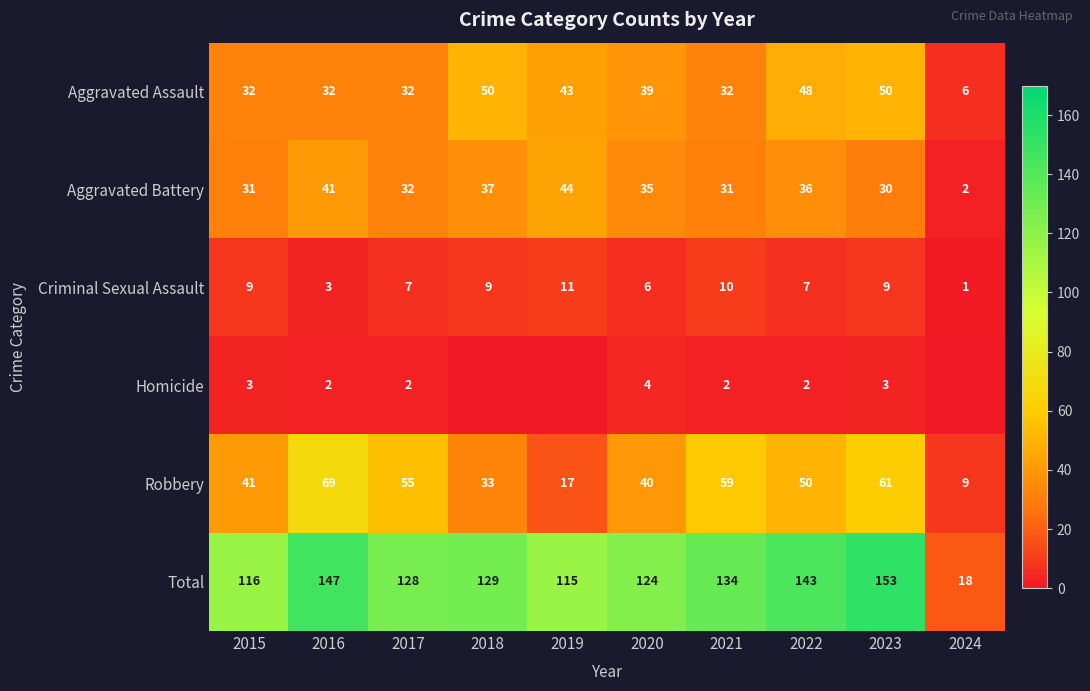

What is the sum of all Robbery values?

434